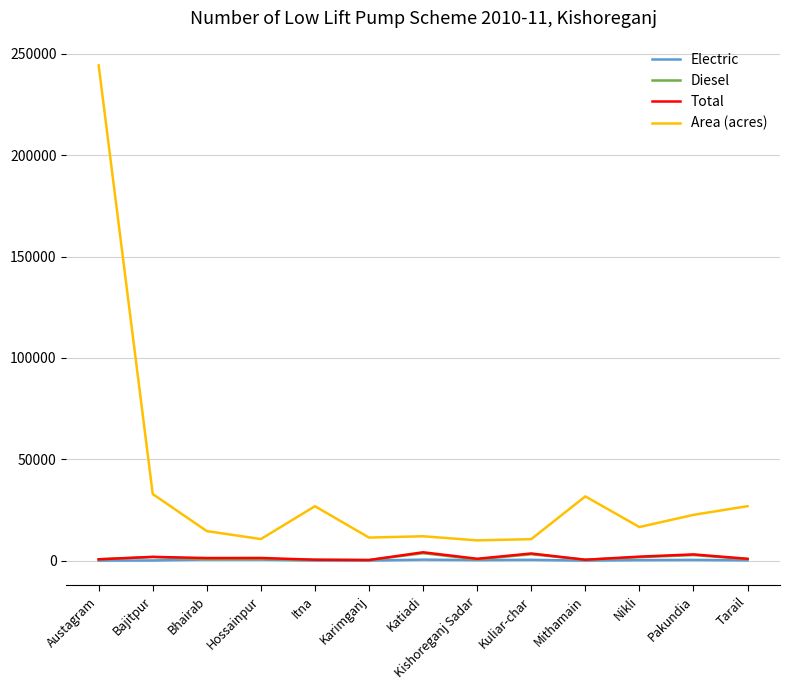

Which series has the largest total across all categories?

Area (acres)